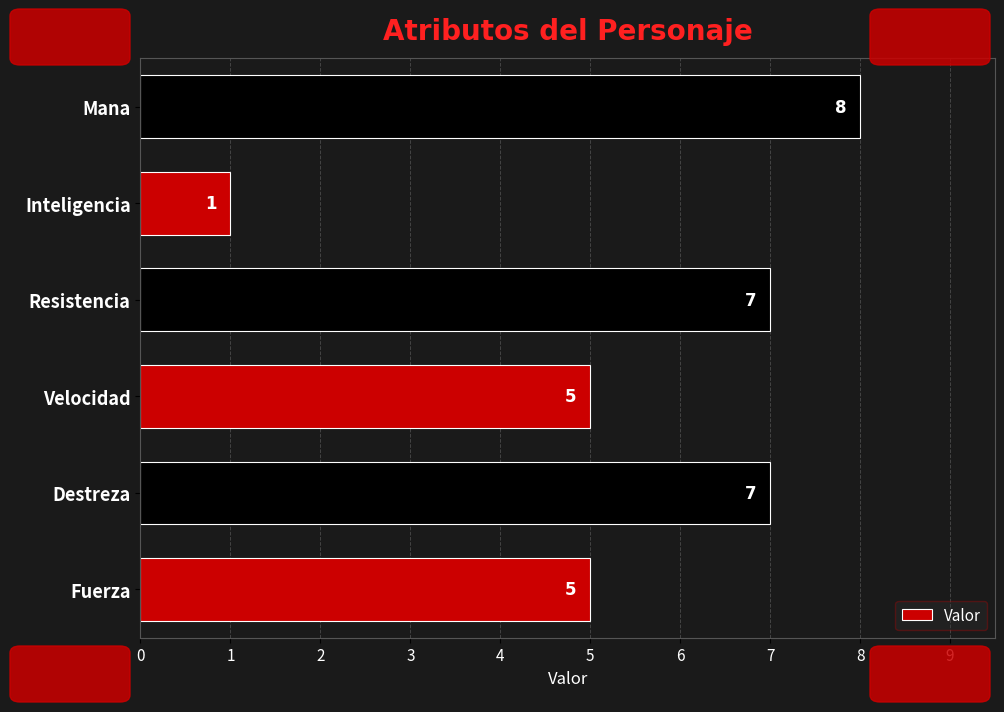

What is the ratio of the value at Mana to the value at Inteligencia?

8.0